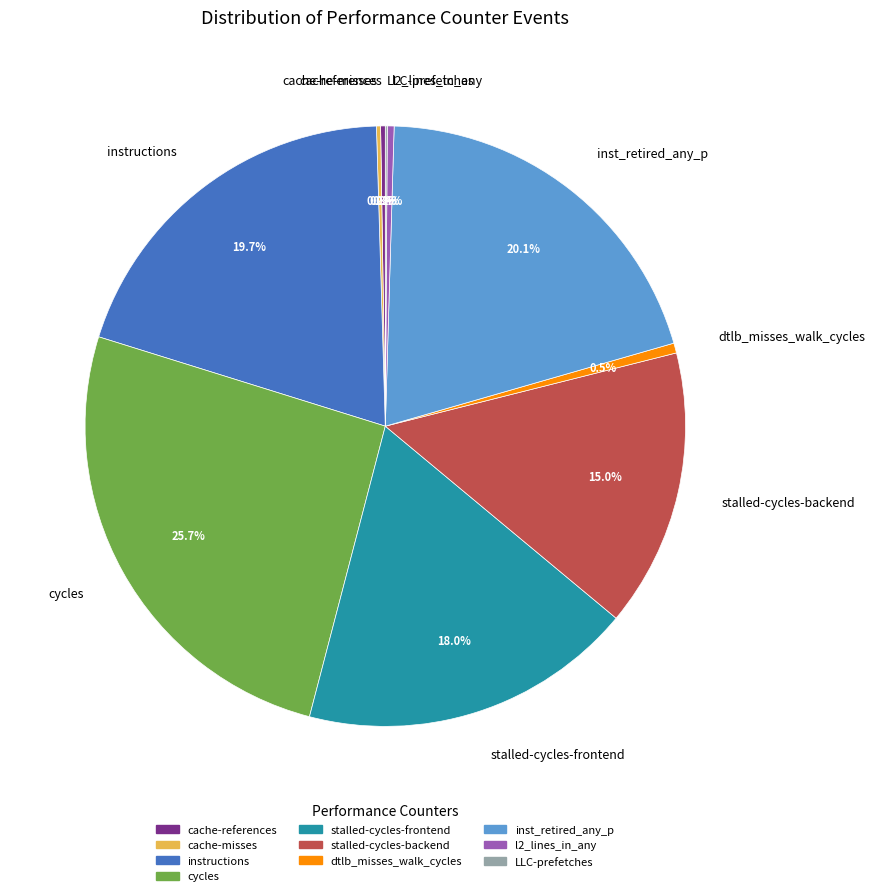

To the nearest percent, what is the average slice percentage?

10%